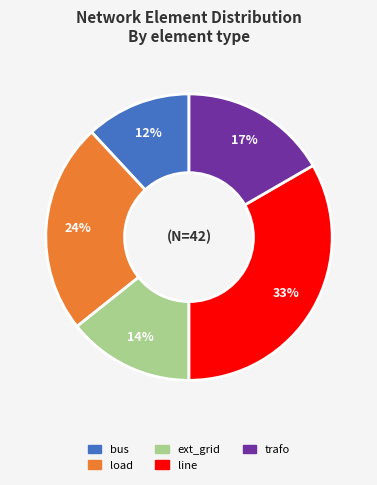

To the nearest percent, what is the average slice percentage?

20%